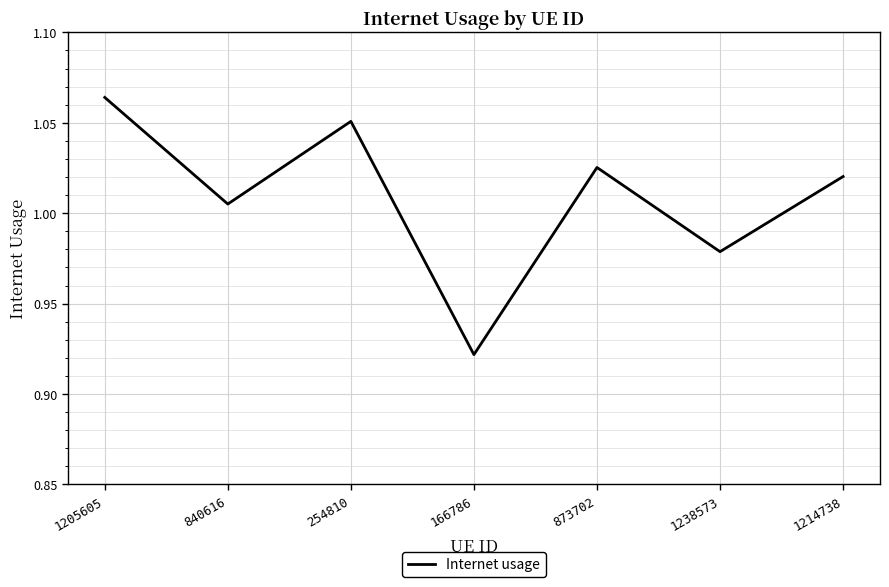

True or false: the data shows 0.6 at 1238573.

False